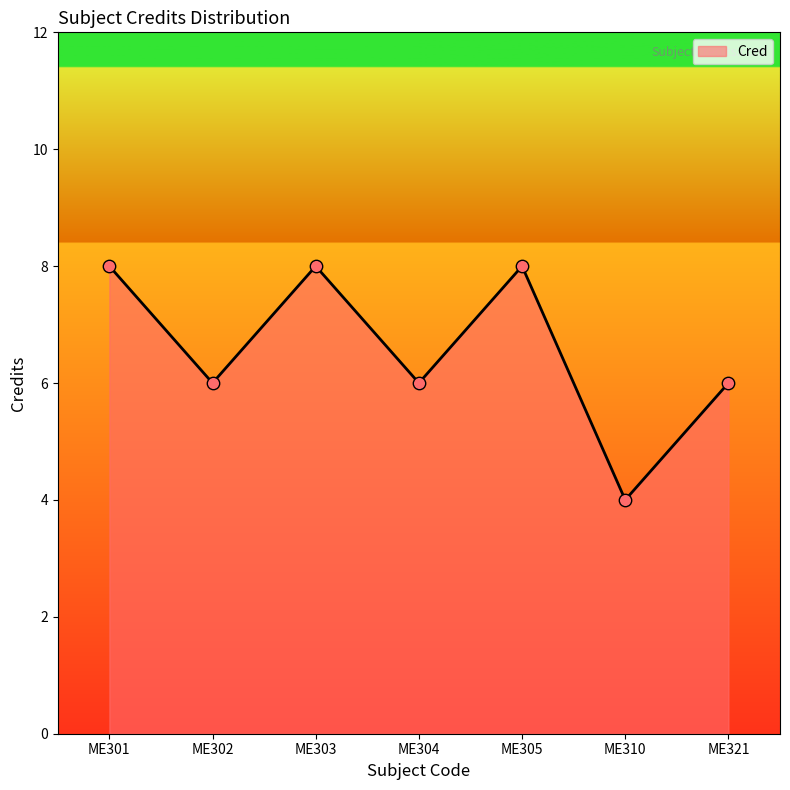

What is the change in value from ME302 to ME305?

+2